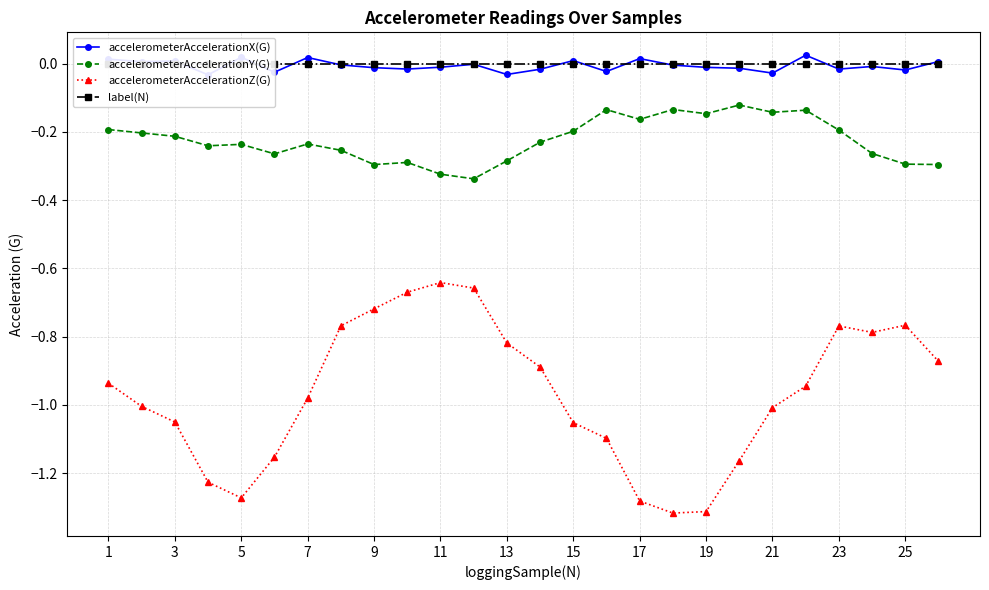

Rank the series by their maximum value, from lowest to highest.

accelerometerAccelerationZ(G), accelerometerAccelerationY(G), label(N), accelerometerAccelerationX(G)